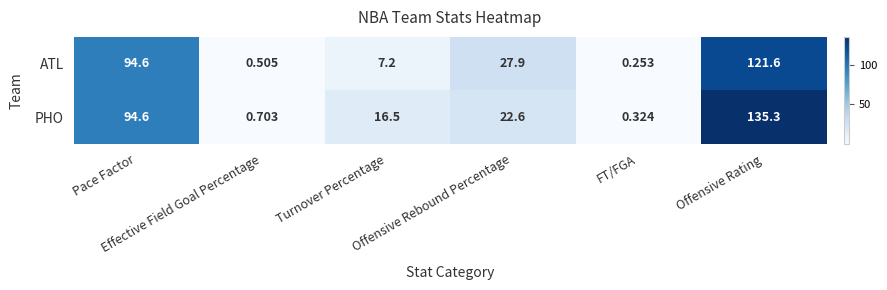

How many data points does each series have?

6